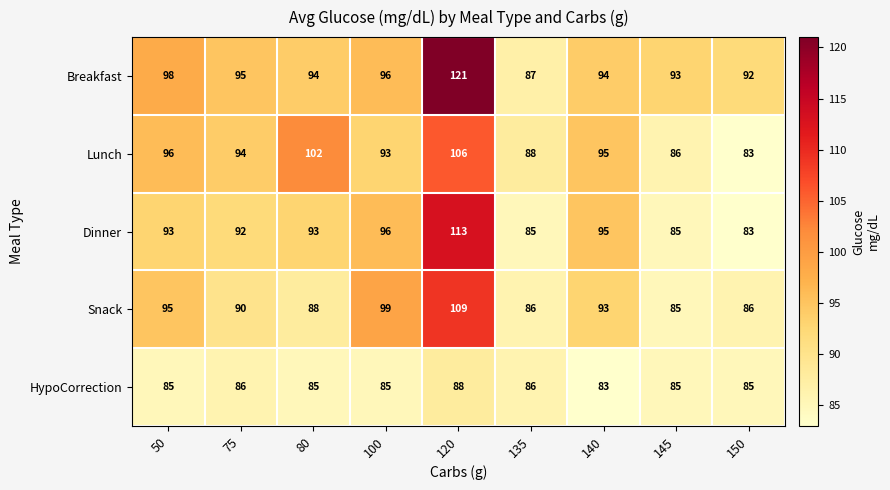

At 75, list the series in order from largest to smallest.

Breakfast, Lunch, Dinner, Snack, HypoCorrection